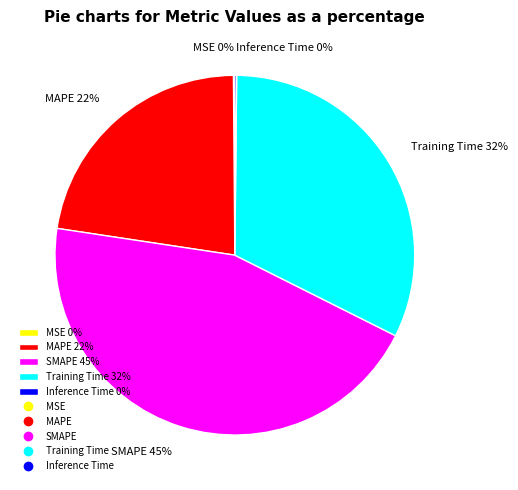

Which category has the biggest portion of the pie?

SMAPE